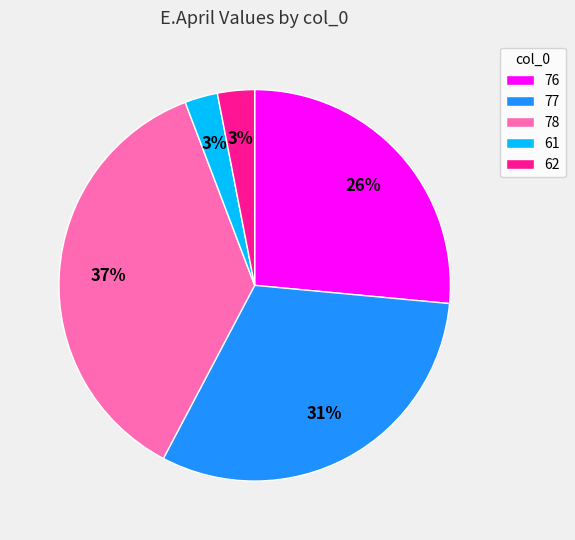

Which slice is the largest?

78